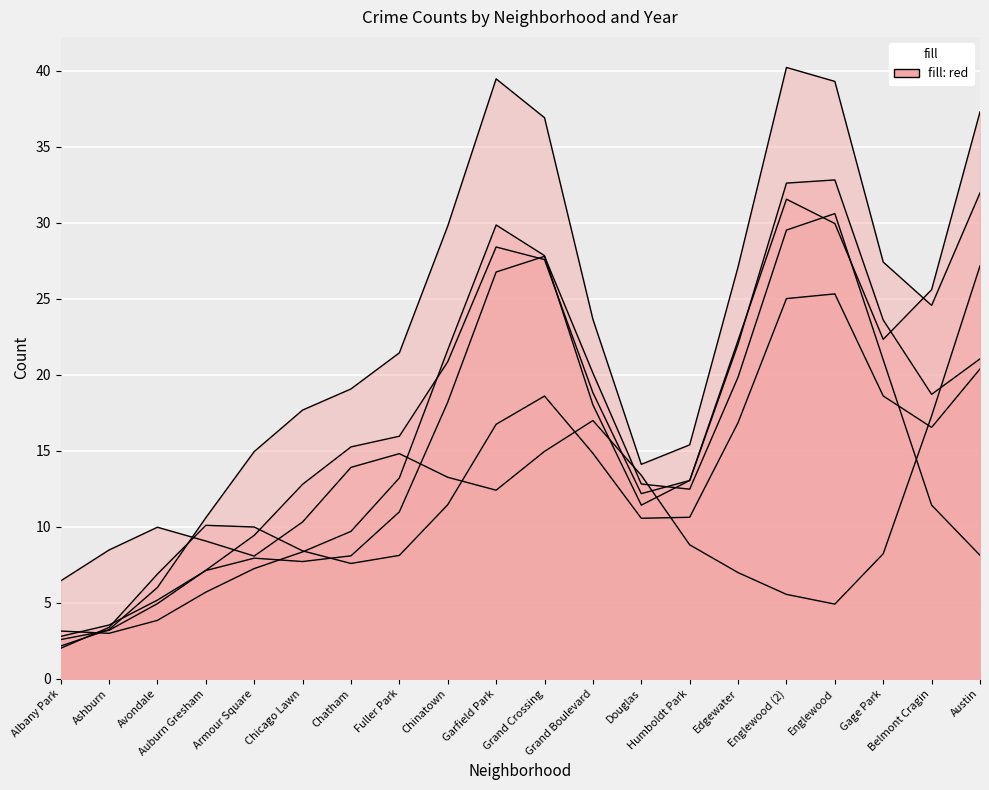

True or false: 2019 has a value of 21 at Auburn Gresham.

False